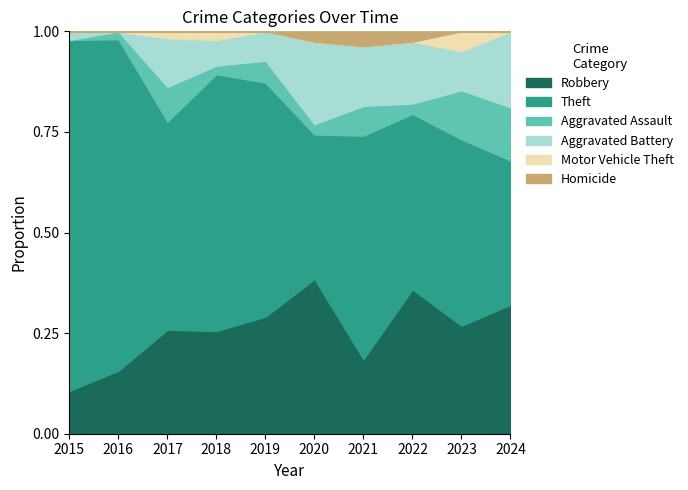

What is the total value across all series at 2024?

1.0